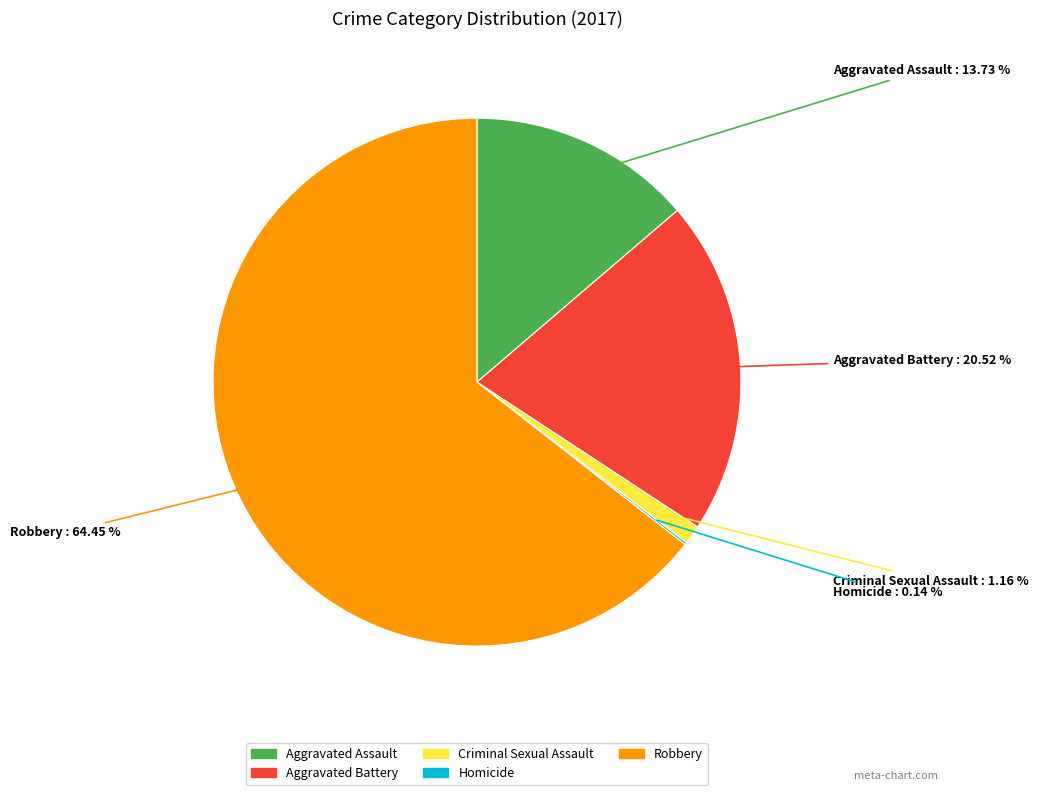

Which slice is the largest?

Robbery